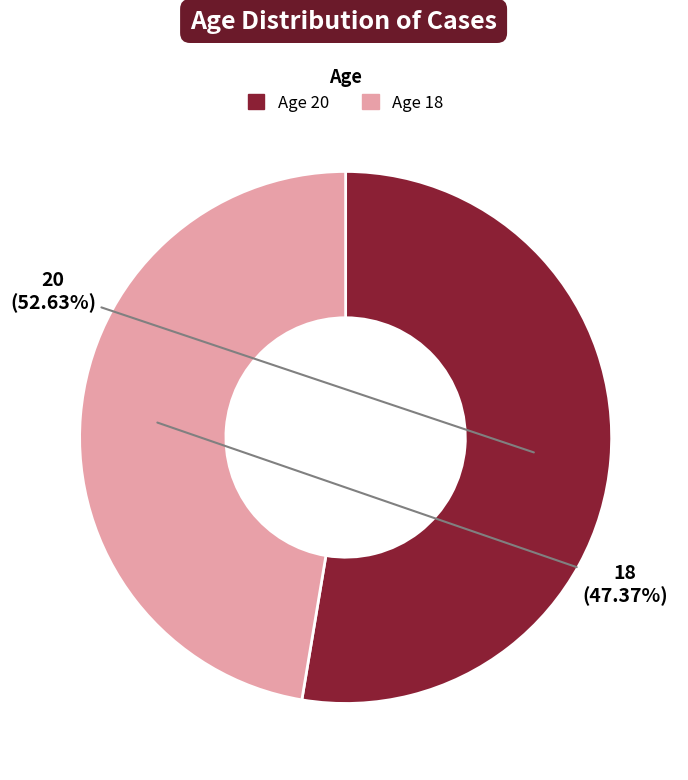

Which category accounts for the majority?

18